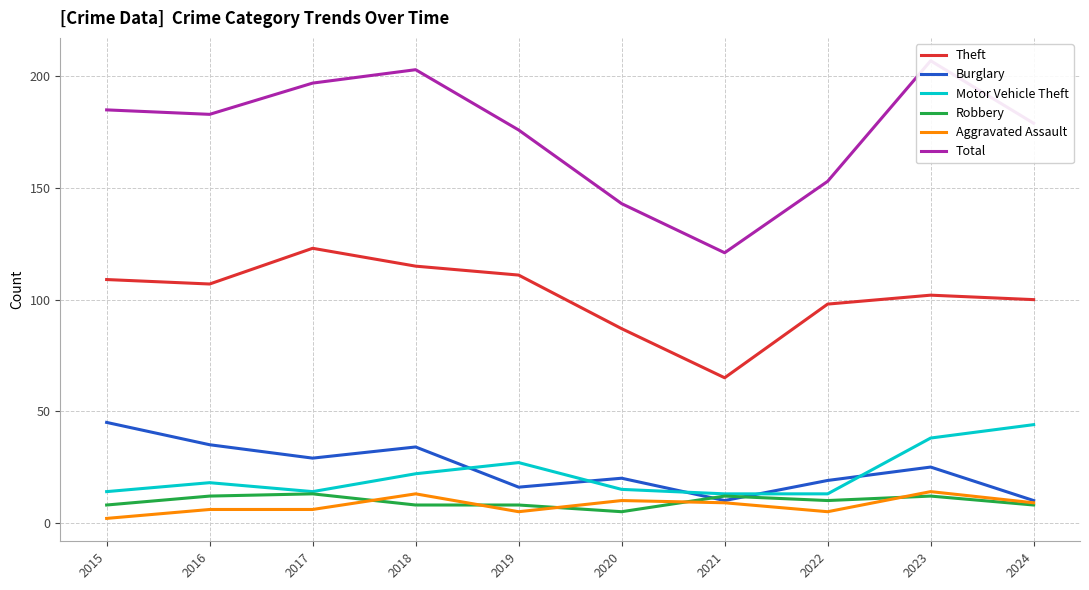

Reading right to left, transcribe all the data shown in this chart.

Theft: 100	102	98	65	87	111	115	123	107	109
Burglary: 10	25	19	10	20	16	34	29	35	45
Motor Vehicle Theft: 44	38	13	13	15	27	22	14	18	14
Robbery: 8	12	10	12	5	8	8	13	12	8
Aggravated Assault: 9	14	5	9	10	5	13	6	6	2
Total: 179	207	153	121	143	176	203	197	183	185